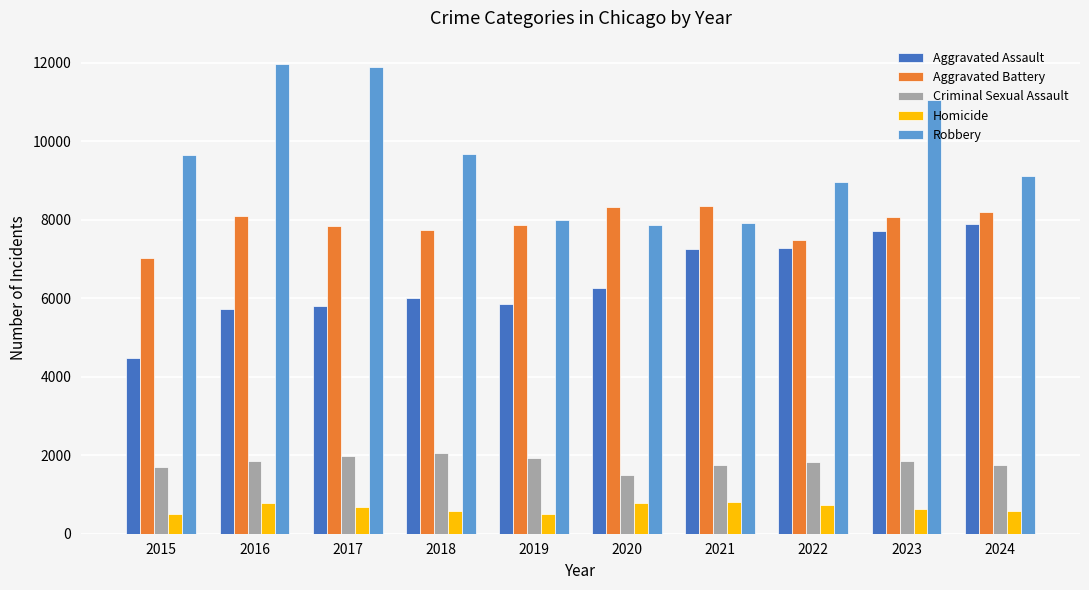

What is the spread (max minus min) of values at 2019?

7496